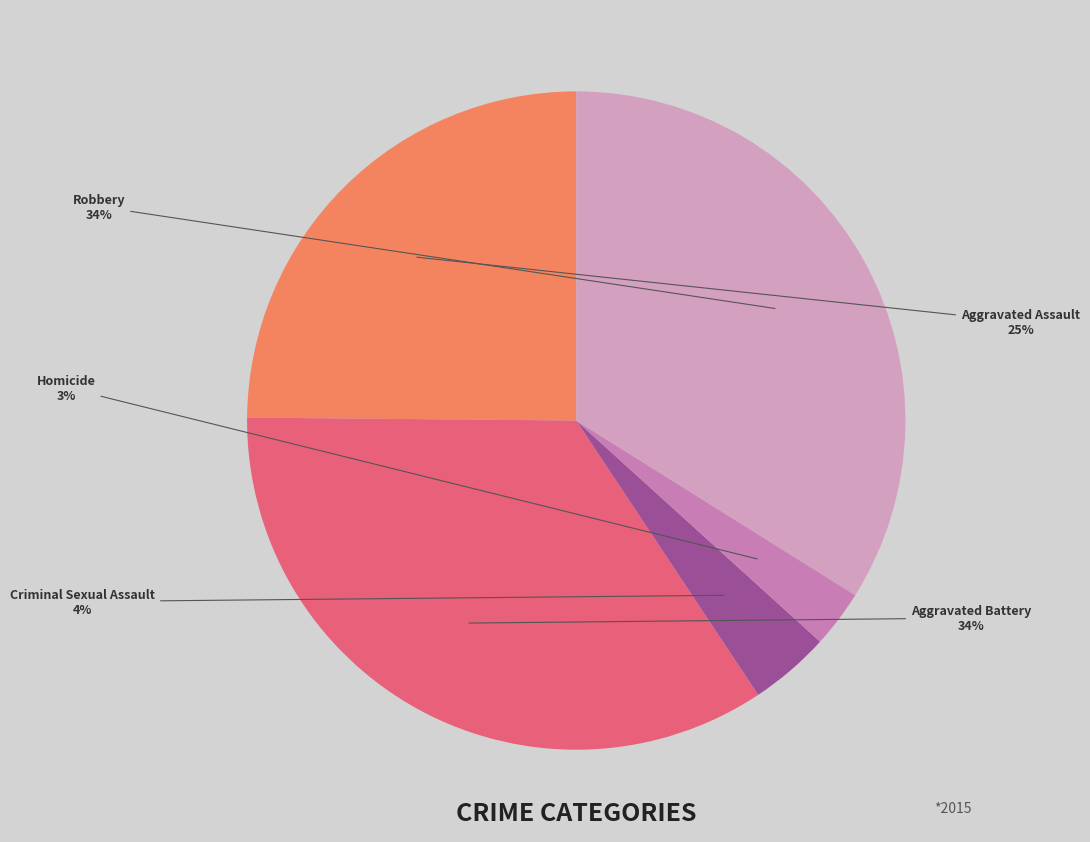

Approximately how many times larger is the value at Criminal Sexual Assault compared to Aggravated Battery?

0.1